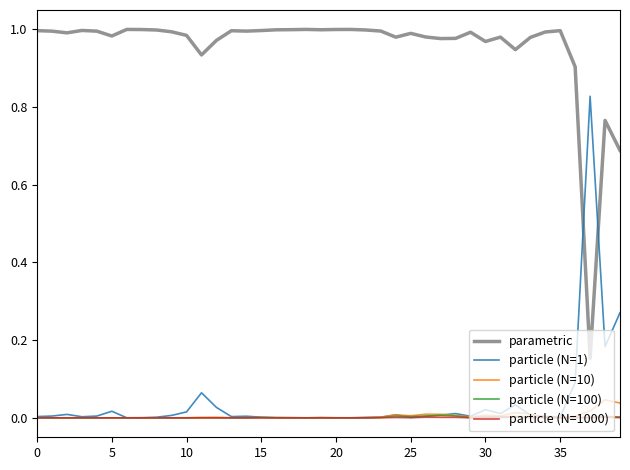

Which series has the largest total across all categories?

parametric